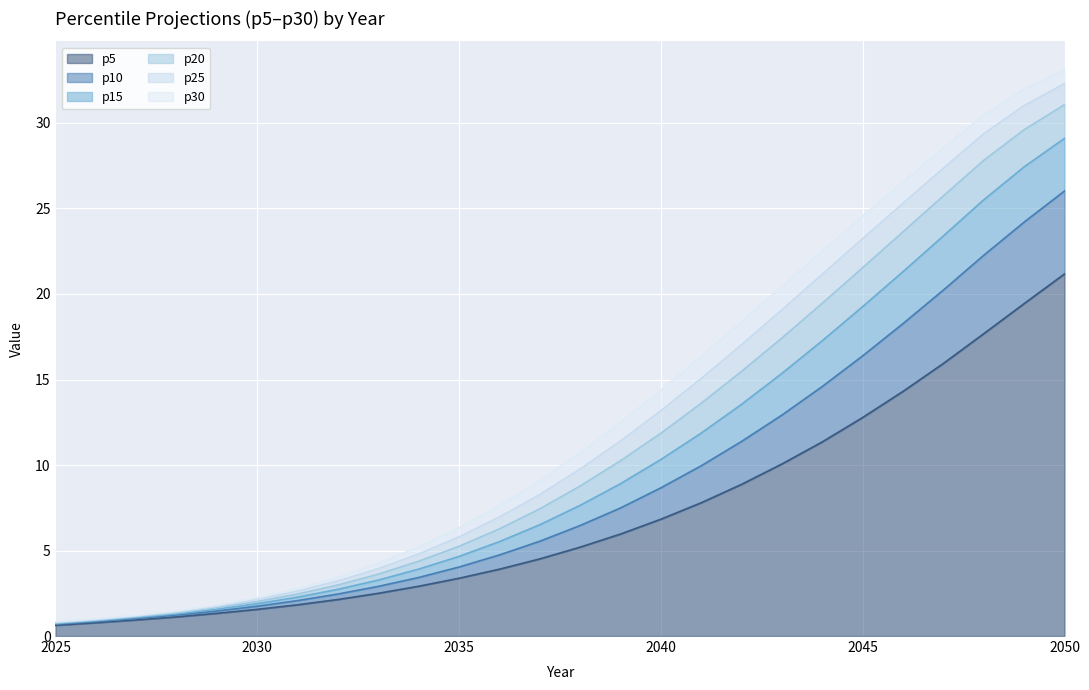

Between 2025 and 2039, which series saw the biggest shift?

p30